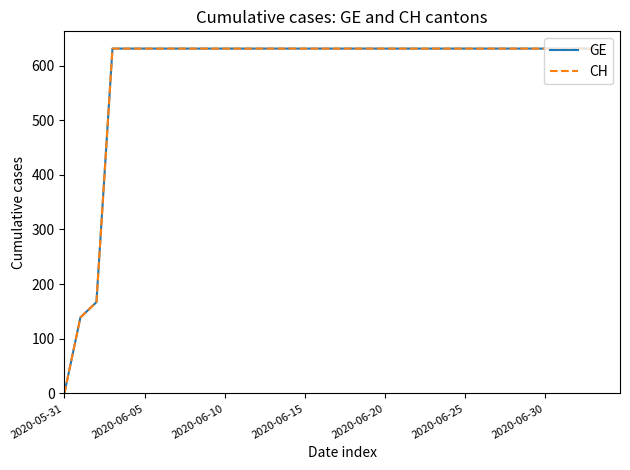

True or false: CH and GE cross at least once.

False